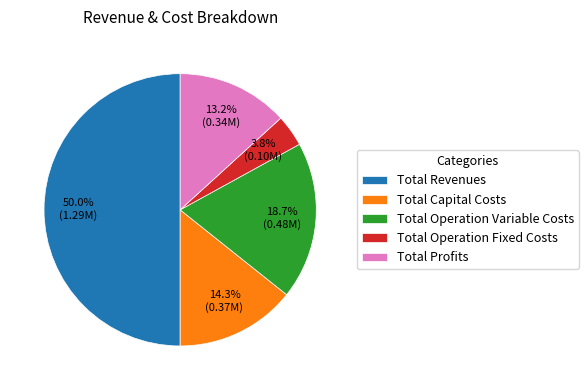

To the nearest percent, what is the average slice percentage?

20%